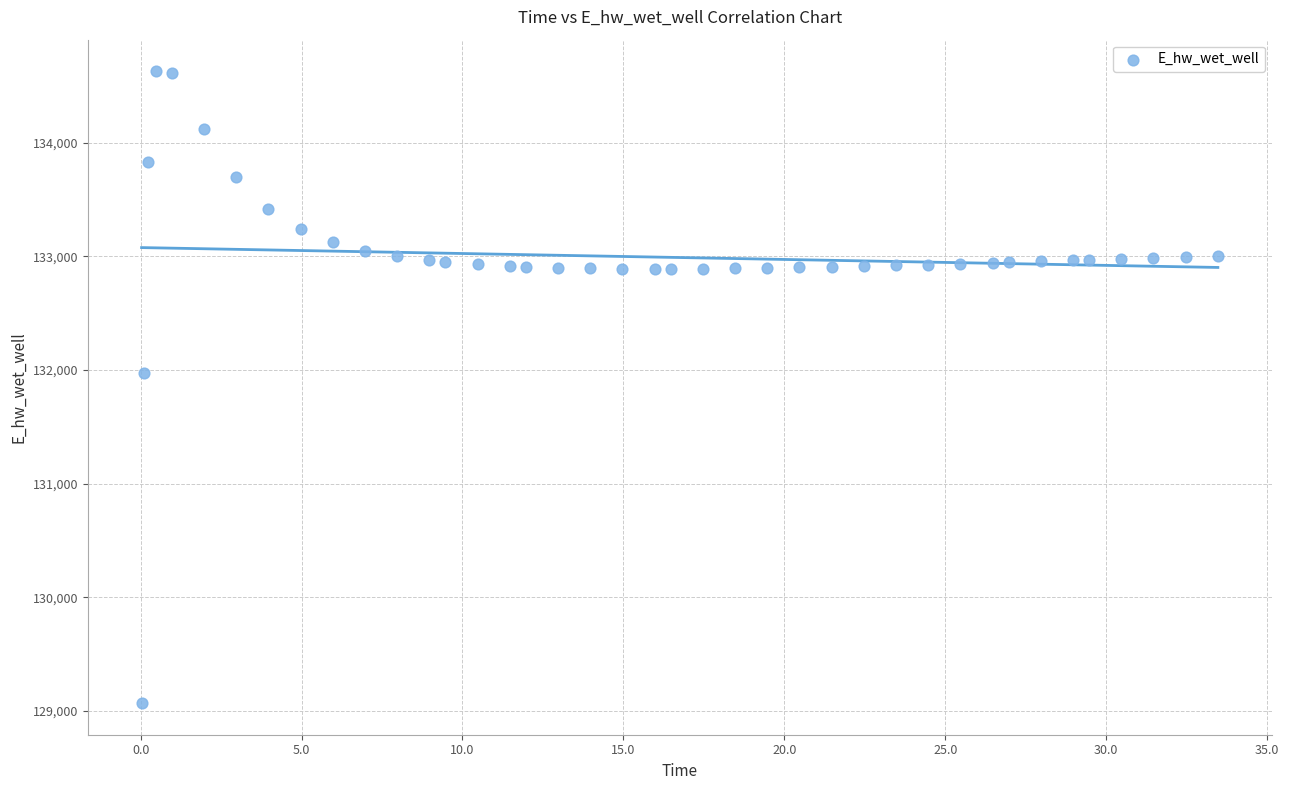

What is the range of X values (max minus min)?

33.4